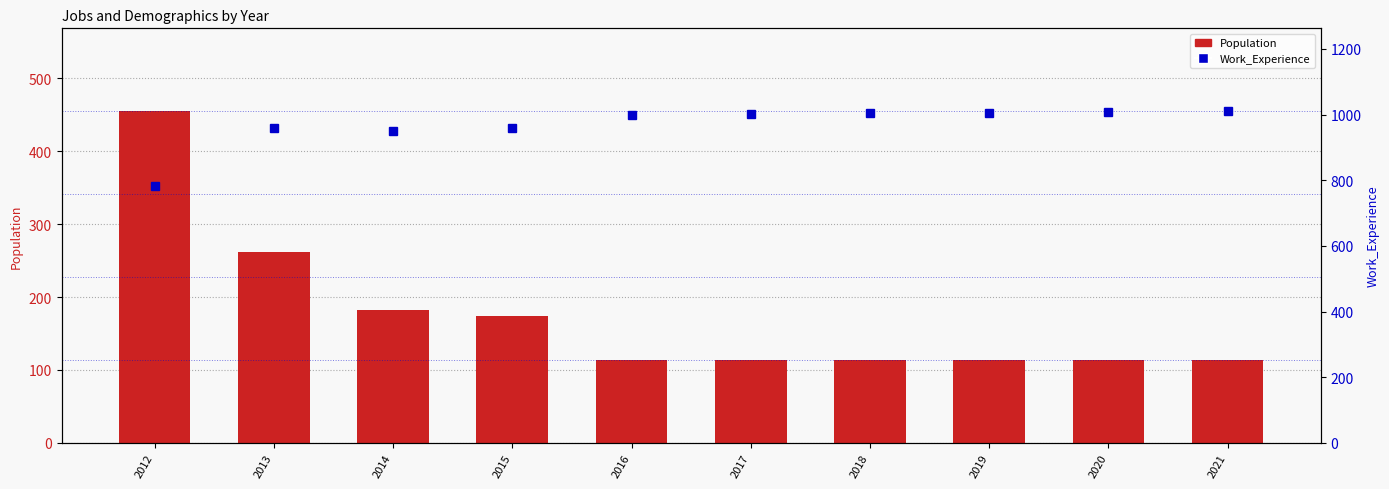

What is the approximate value of Population at 2018, to the nearest 10?

110